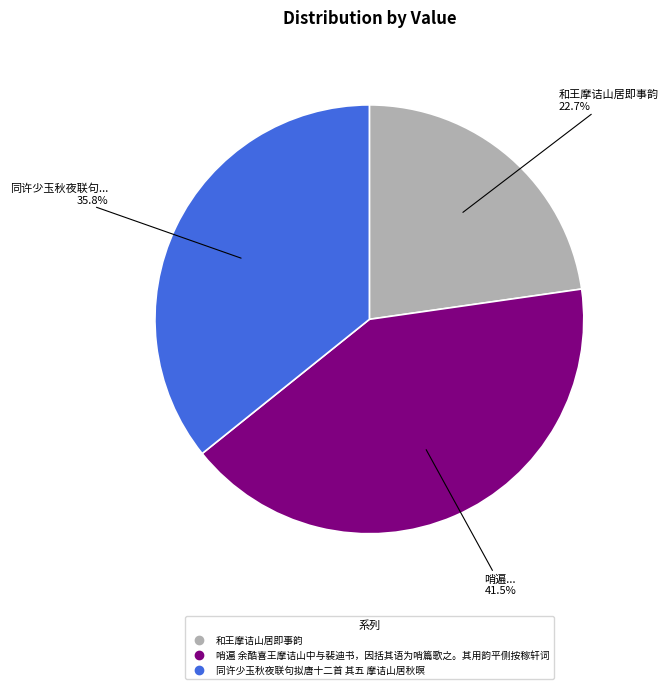

Is there any slice that represents more than half of the pie?

No